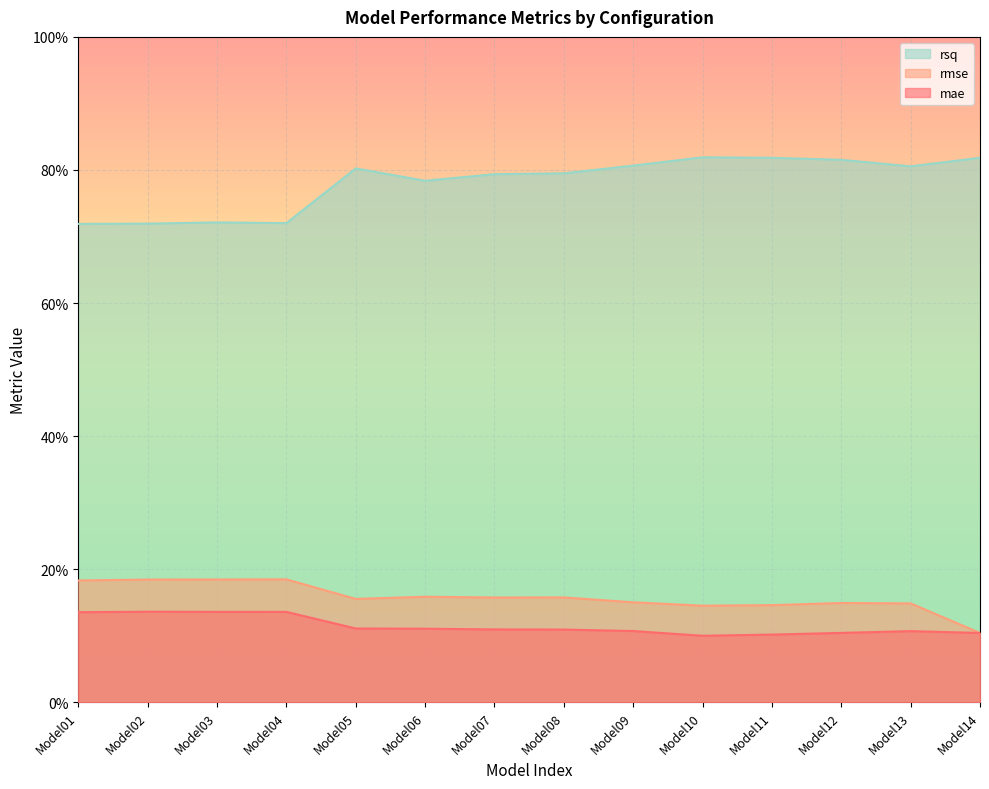

List the series in order of their peak value, lowest first.

mae, rmse, rsq